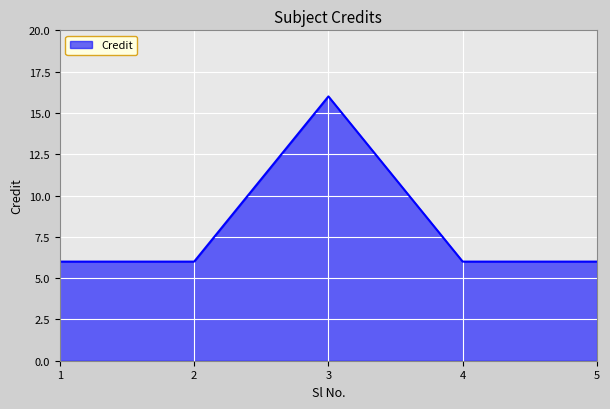

True or false: the data shows 10 at 5.

False